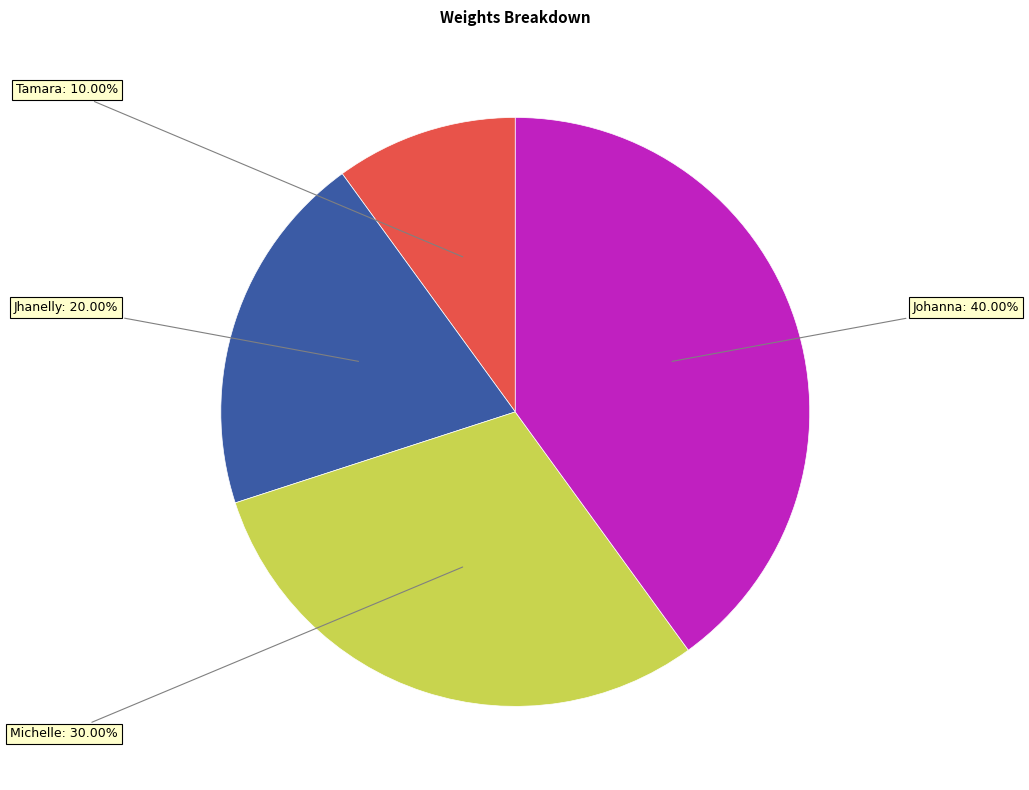

To the nearest percent, what percentage of the pie is Johanna?

40%